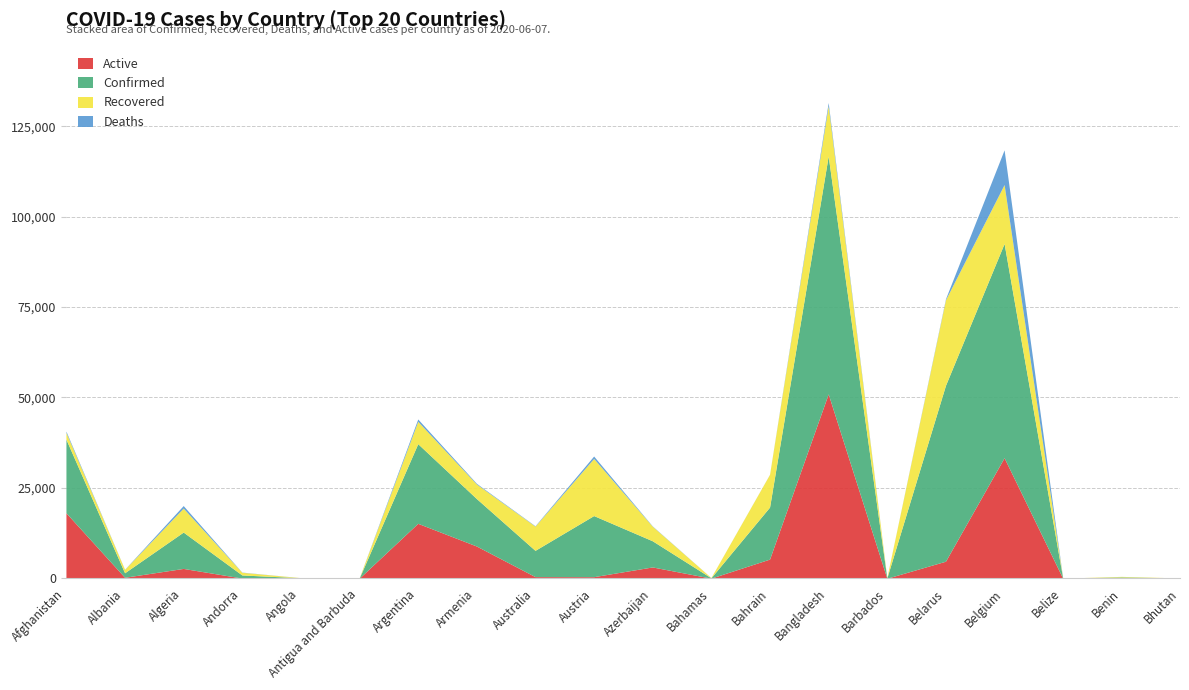

True or false: Deaths has more than 2 interior local peaks.

True